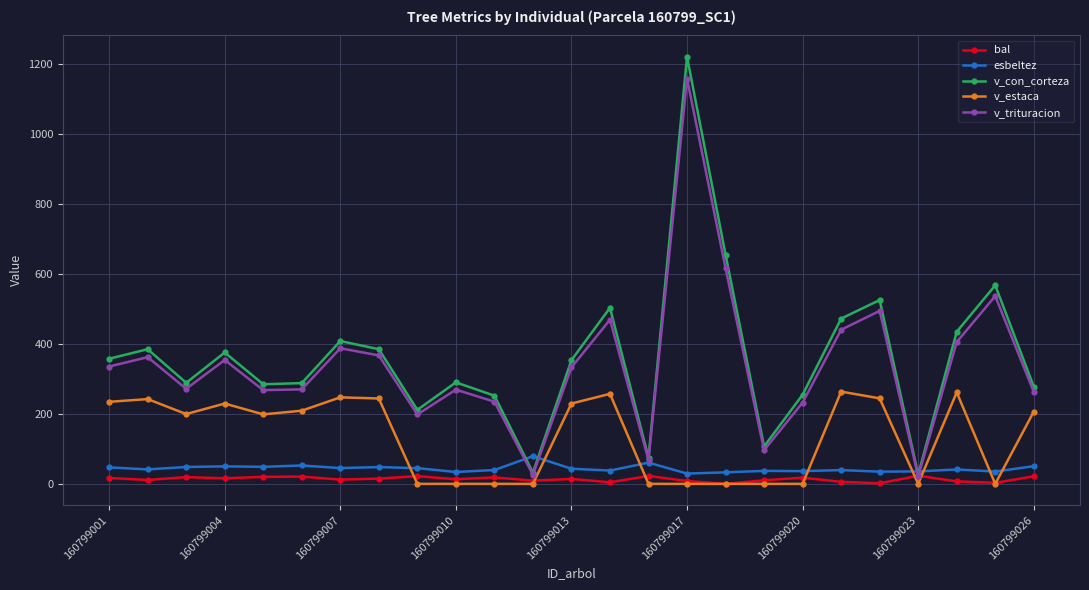

What is the greatest value displayed?

1221.8